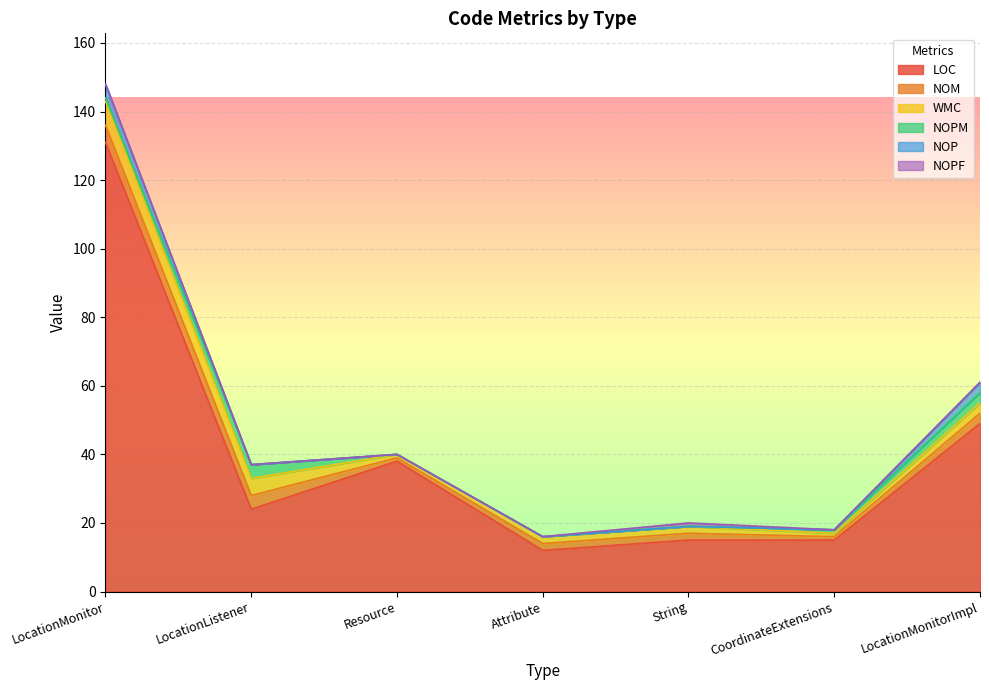

How many data points does each series have?

7